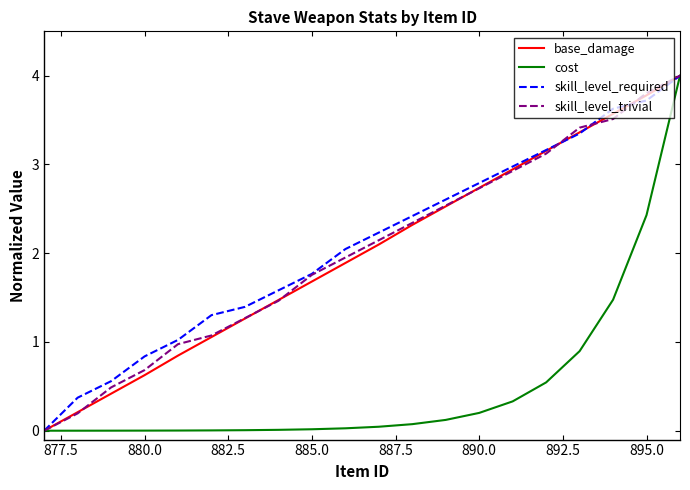

What is the maximum value shown in the chart?

4.0